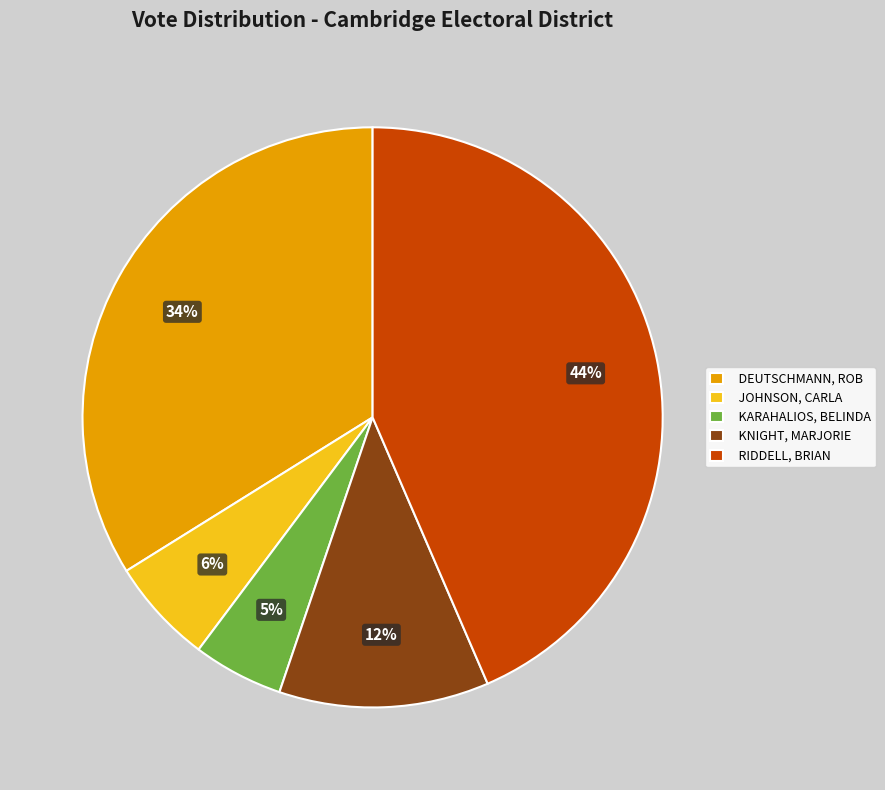

Is there a majority slice in this chart?

No